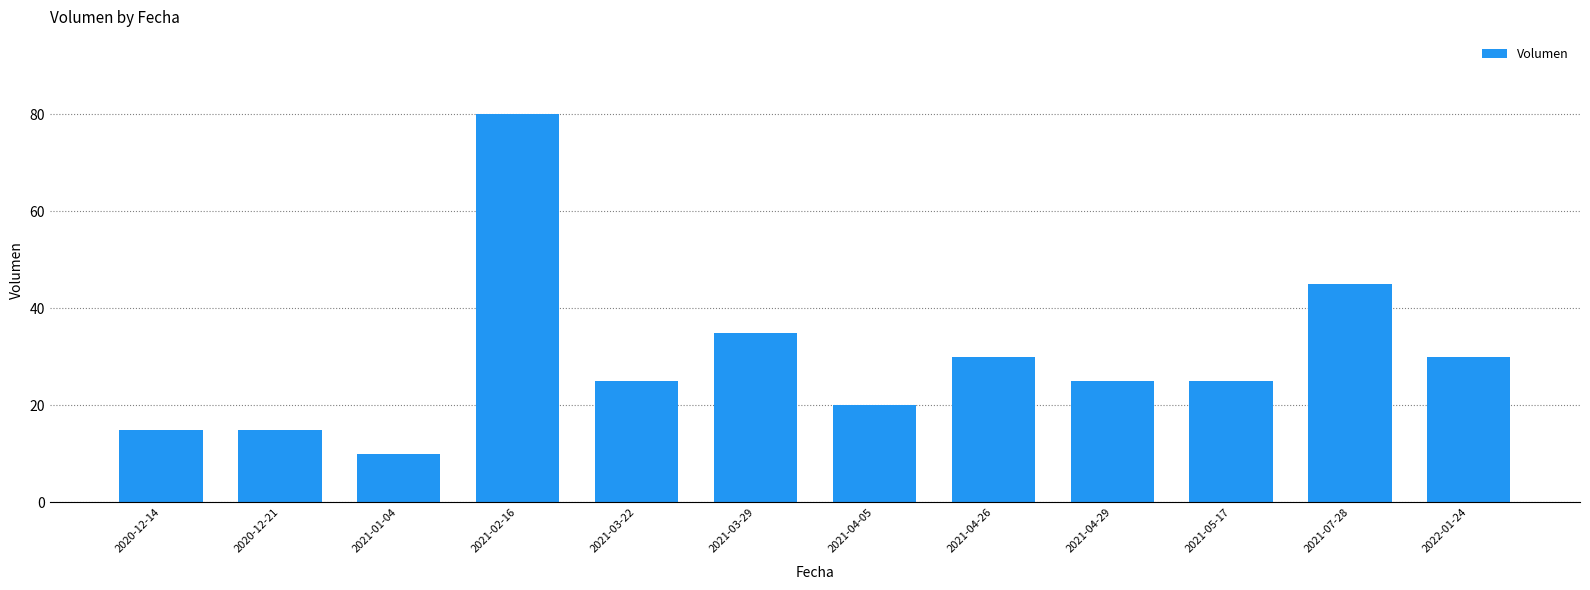

At which label does the data first exceed 25?

2021-02-16